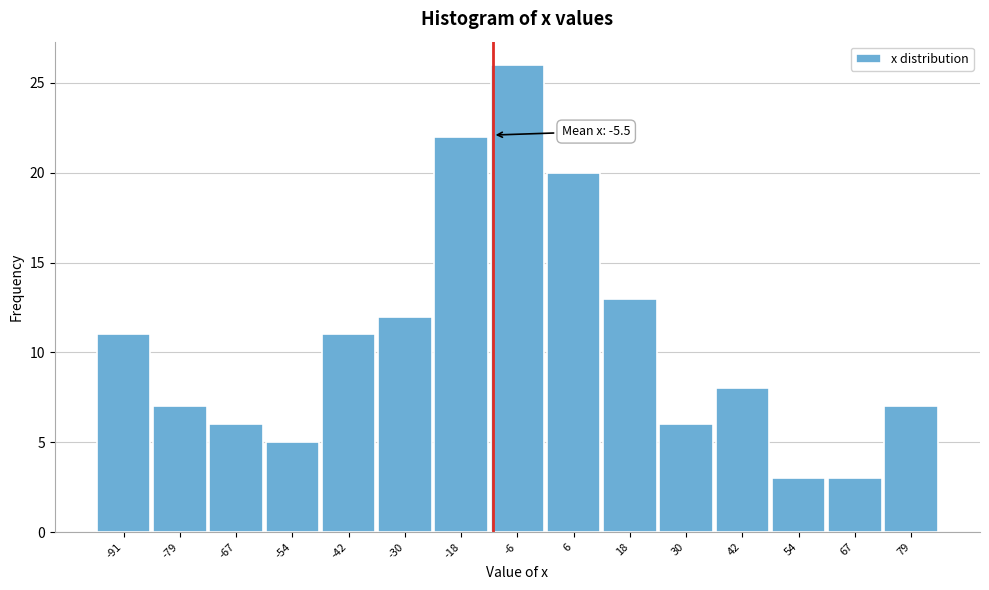

Reading left to right, list all the values displayed in this chart.

-91=11	-79=7	-67=6	-54=5	-42=11	-30=12	-18=22	-6=26	6=20	18=13	30=6	42=8	54=3	67=3	79=7